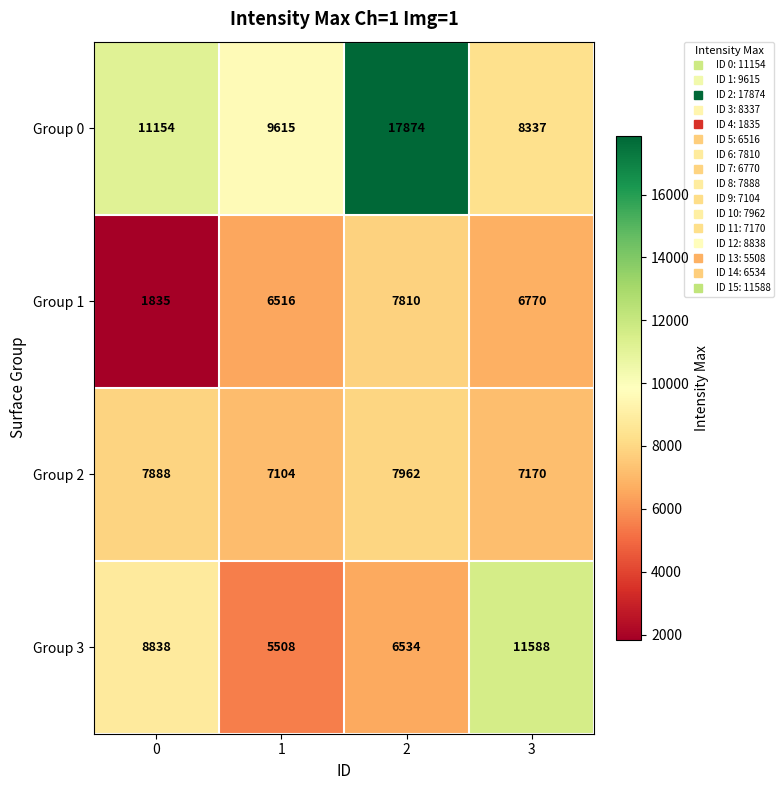

What is the highest value of the Group 1 series?

7810